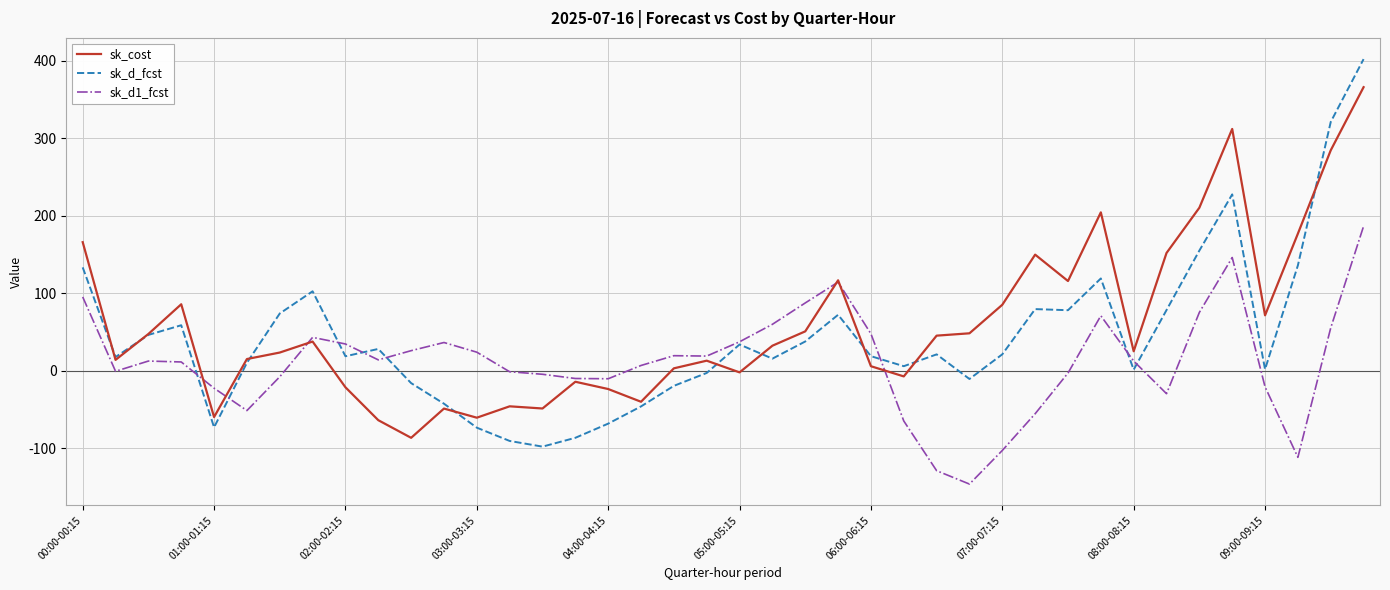

After their last crossing, which series has the higher values: sk_d1_fcst or sk_d_fcst?

sk_d_fcst